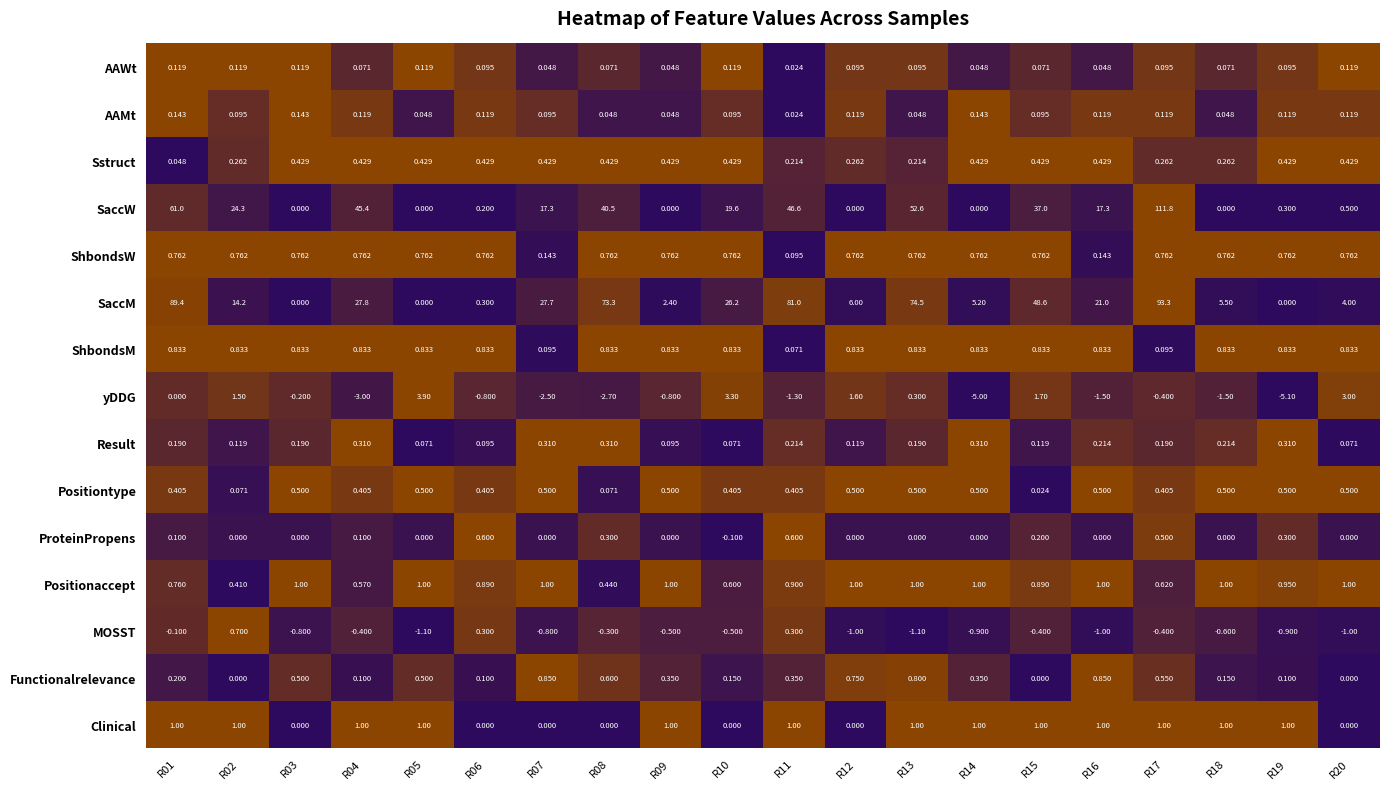

Is the value of Functionalrelevance at R19 greater than the value of ProteinPropens at R05?

Yes